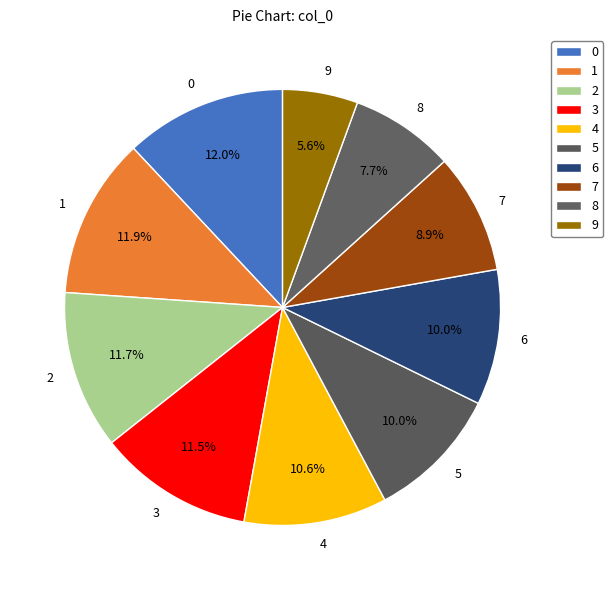

Does 7 represent more than half of the total?

No